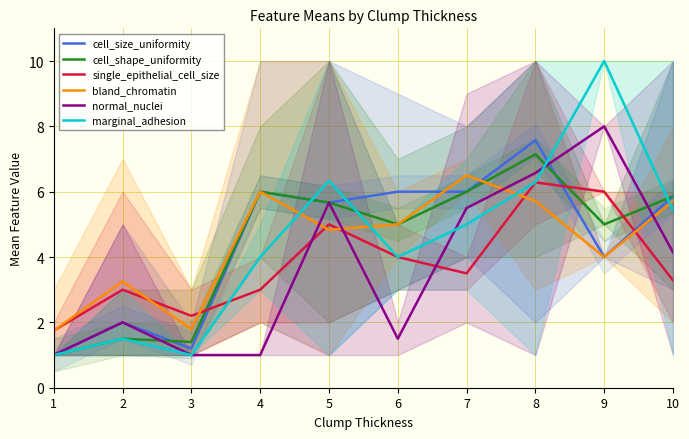

How many categories are shown in the chart?

10